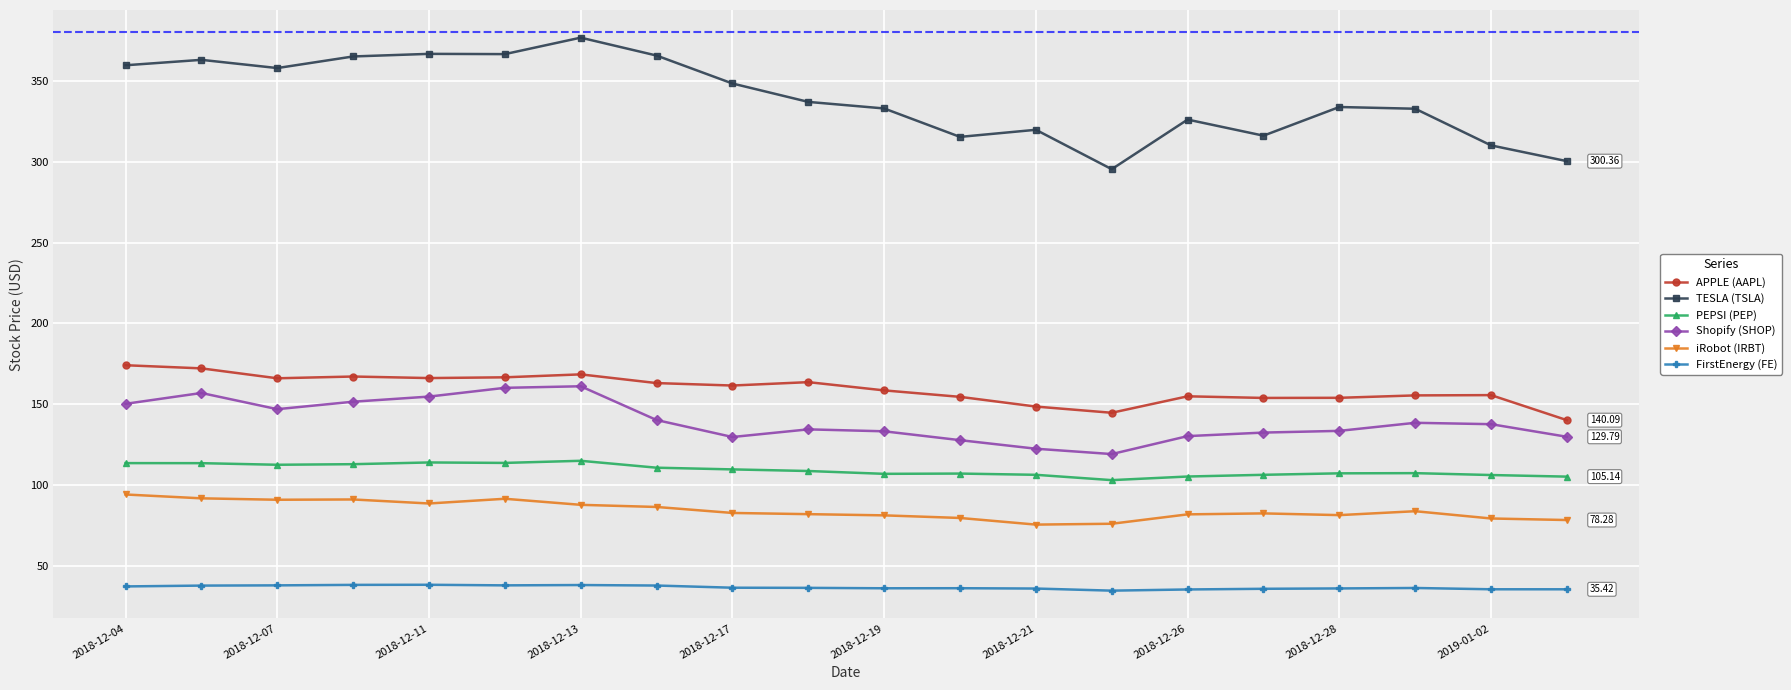

Is this an area chart (filled region under the line)?

No